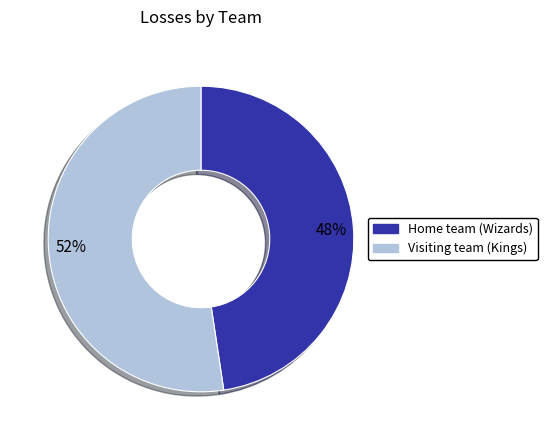

To the nearest percent, what is the average slice percentage?

50%